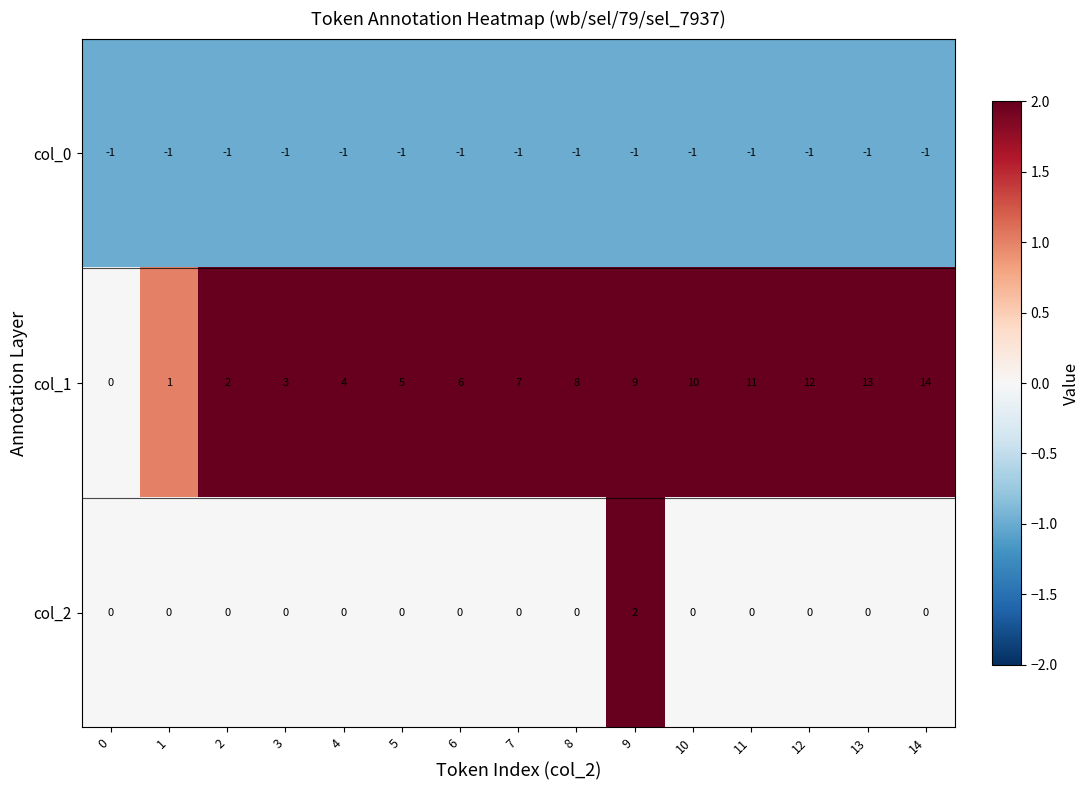

How many distinct data groups are displayed?

3